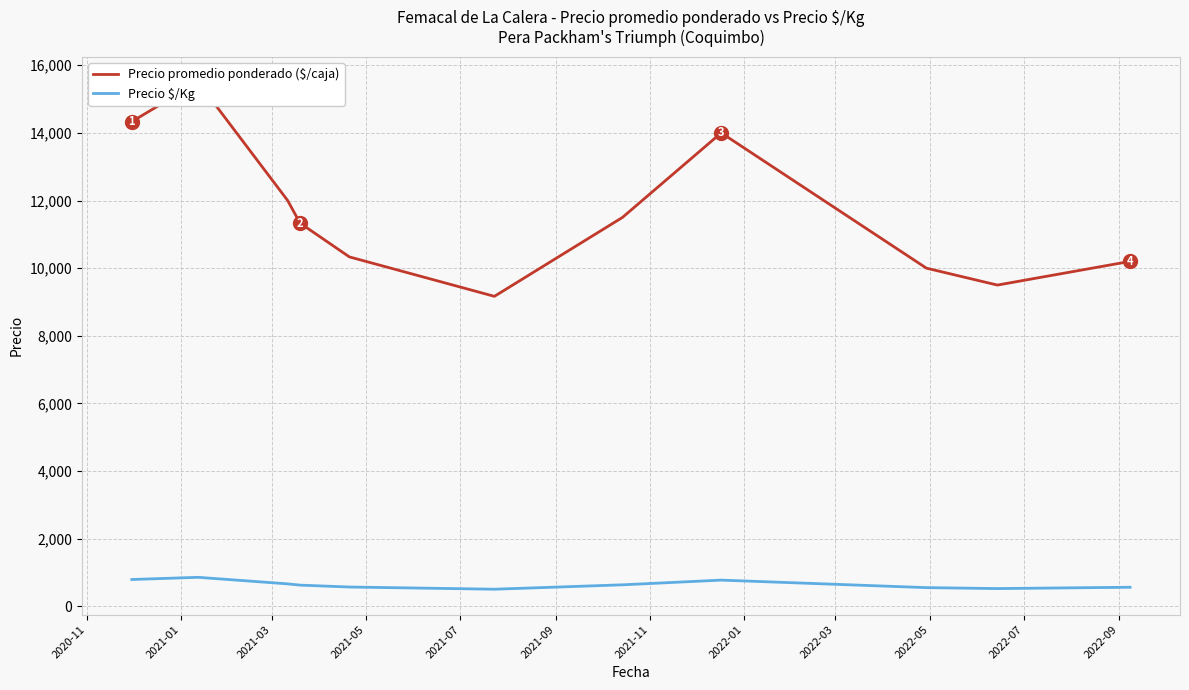

What is the difference between the highest and lowest values at 2021-09?

8658